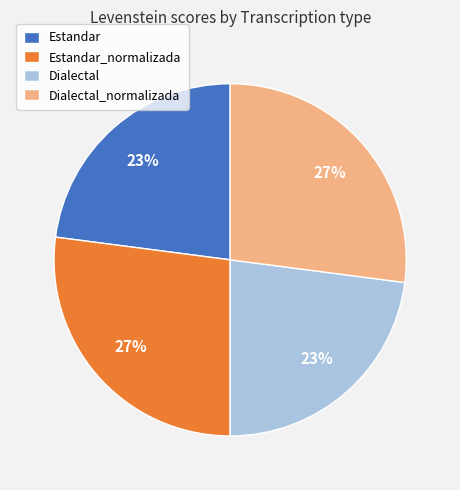

Combined, do Dialectal and Estandar account for over 50%?

No